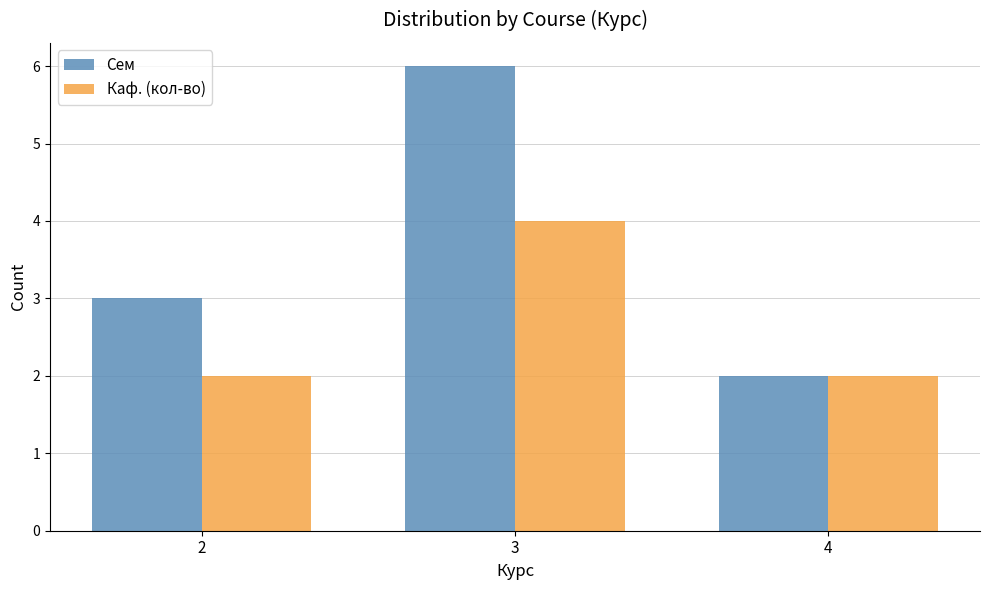

Which series has the widest spread of values?

Сем